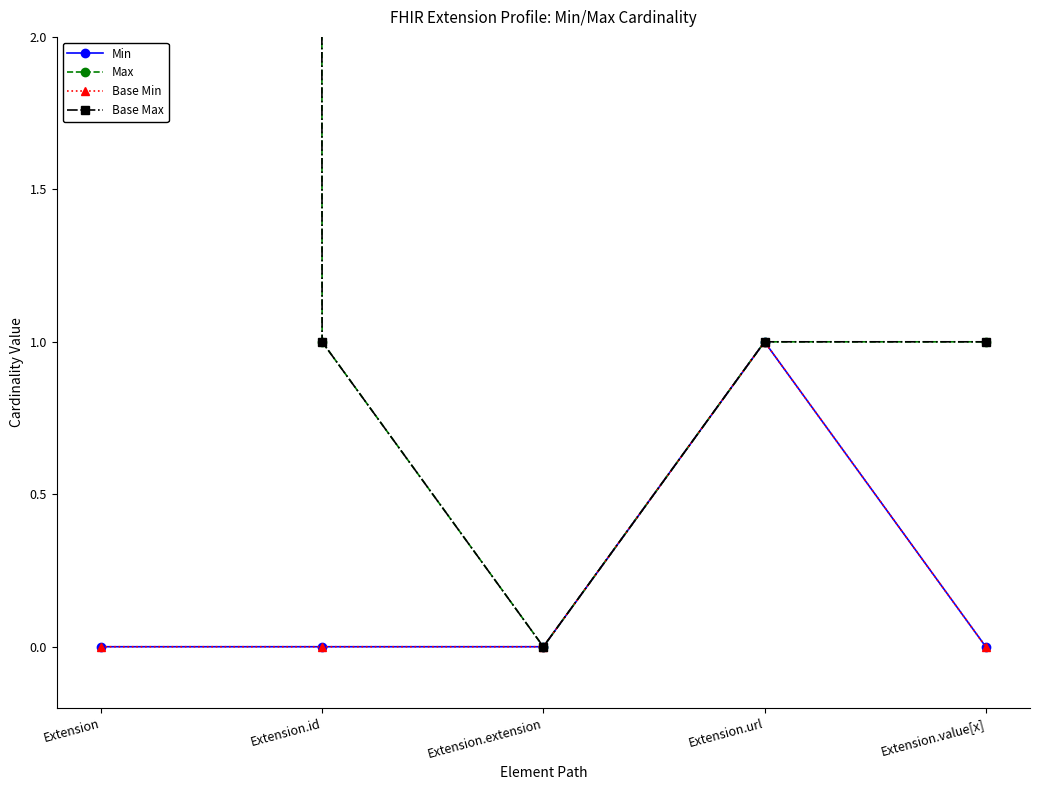

True or false: Max and Base Max cross at least once.

False